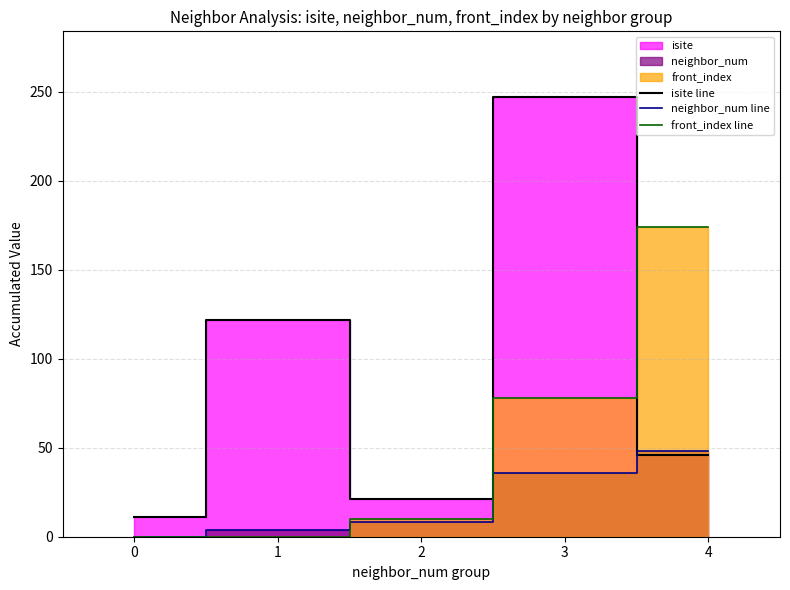

What is the spread (max minus min) of values at 1?

122